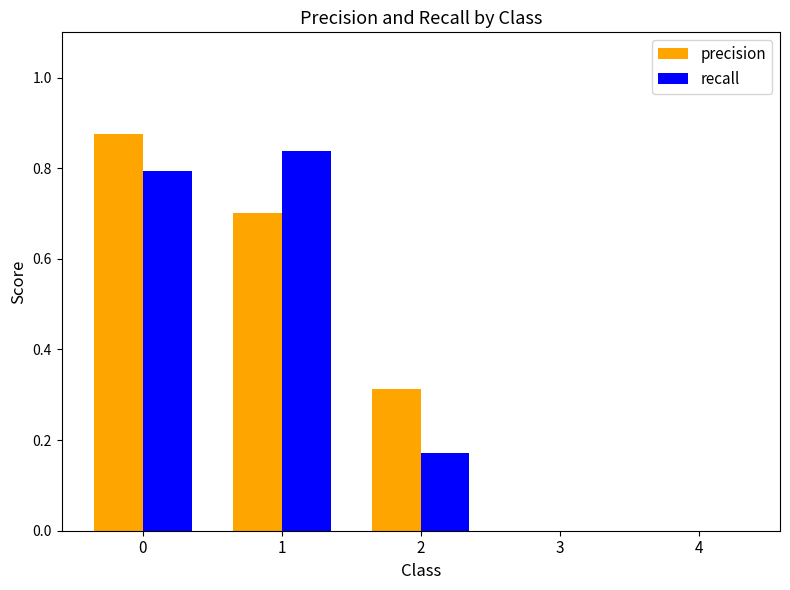

The recall series shows 0.6 at 3. True or false?

False